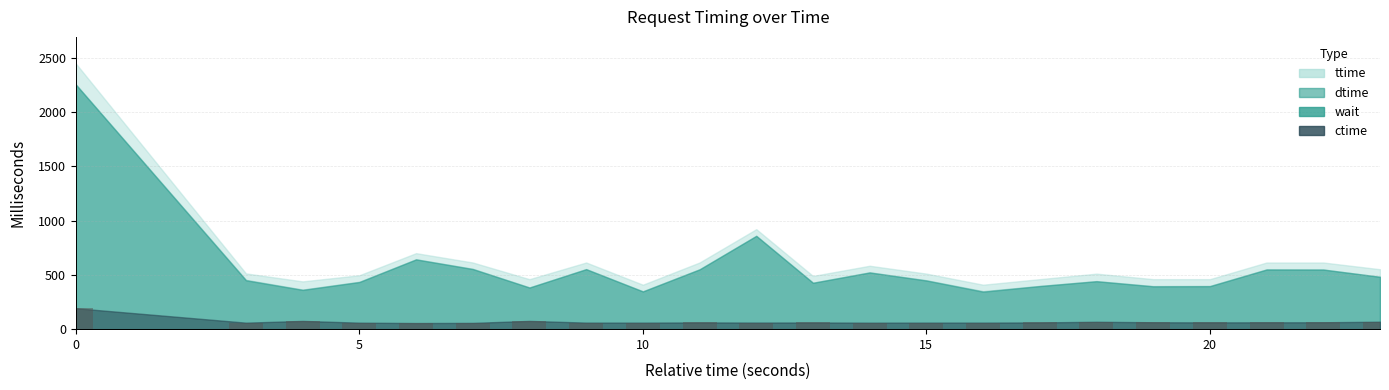

What is the average value?

69.0